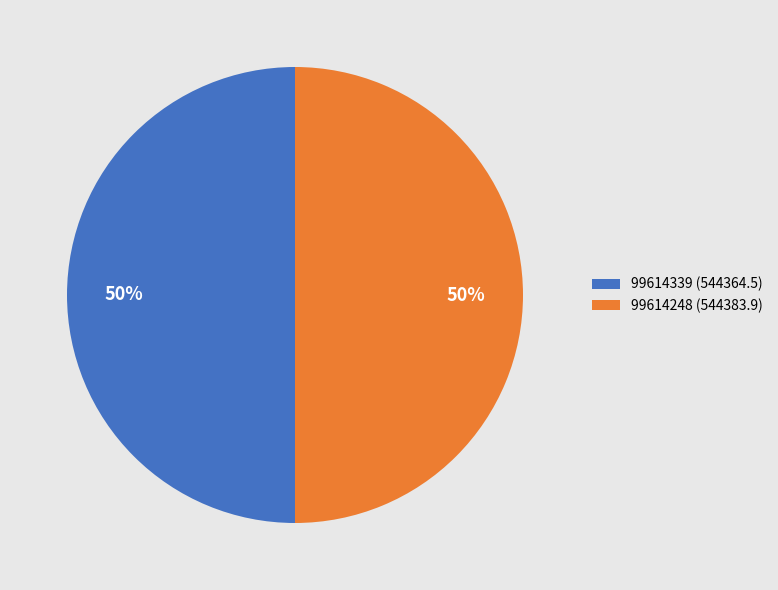

Combined, do 99614339 (544364.5) and 99614248 (544383.9) account for over 50%?

Yes